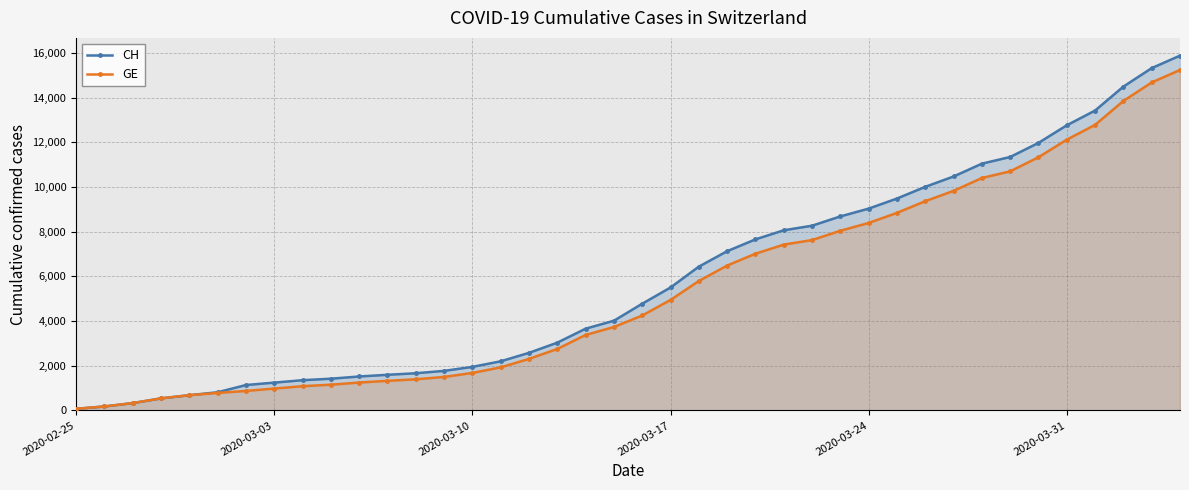

How many data points in GE are less than 4248?

20